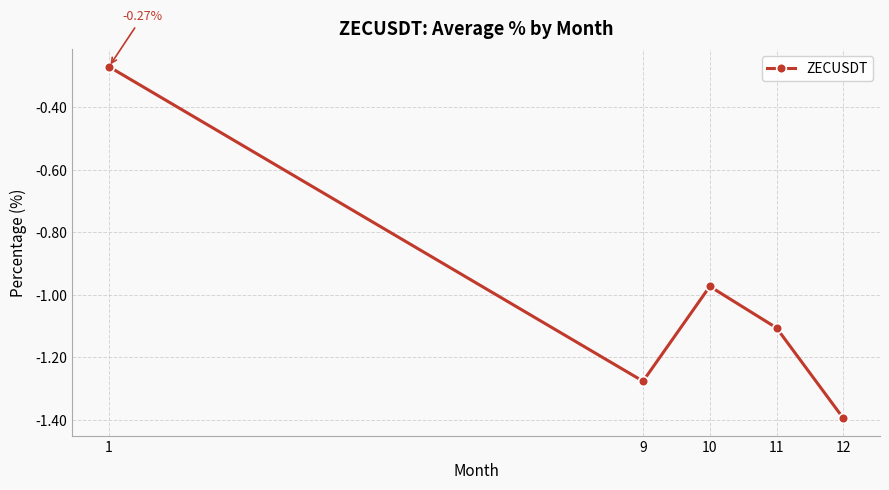

True or false: there are more than 2 points higher than both neighbors.

False